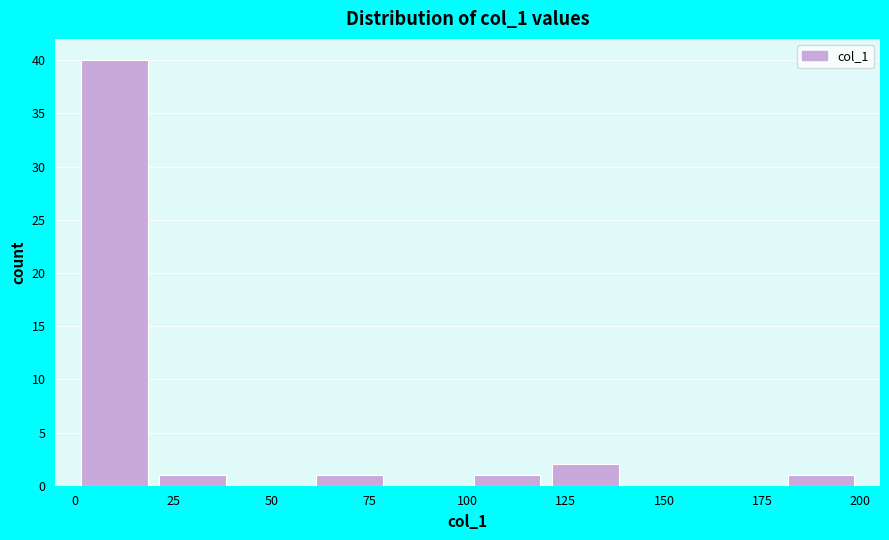

Reading left to right, transcribe this chart: for each bar, give the range it covers on the x-axis and its height. The values are not printed on the chart, so give them approximately, as read against the axis.

0 to 20: 40
20 to 40: 1
40 to 60: 0
60 to 80: 1
80 to 100: 0
100 to 120: 1
120 to 140: 2
140 to 160: 0
160 to 180: 0
180 to 200: 1